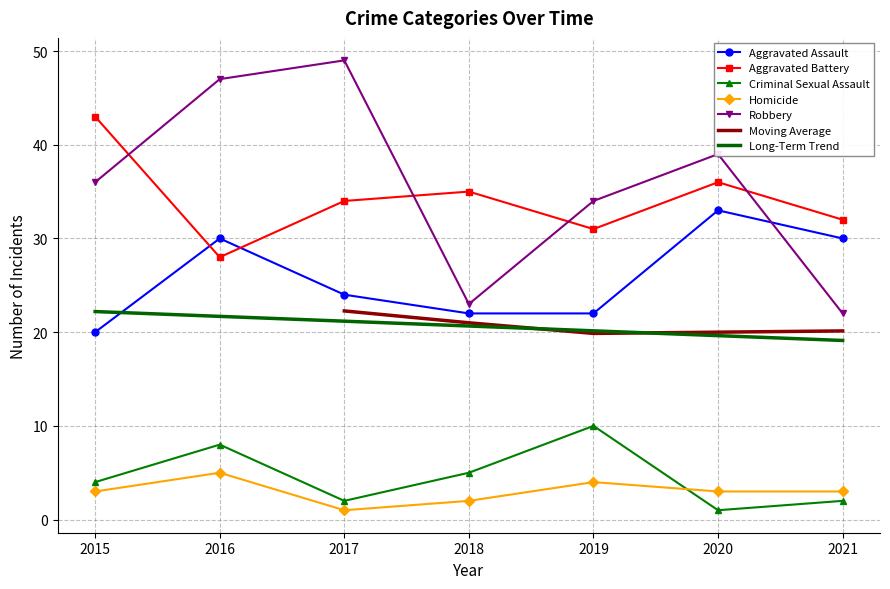

What is the average value of the Homicide series?

3.0